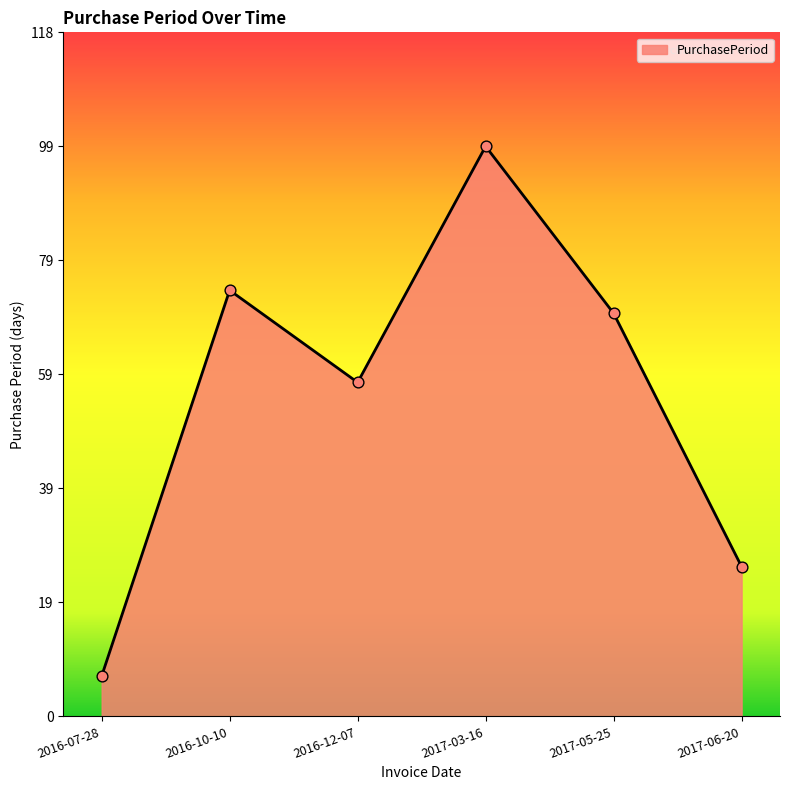

What is the change in value from 2017-05-25 to 2017-06-20?

-44